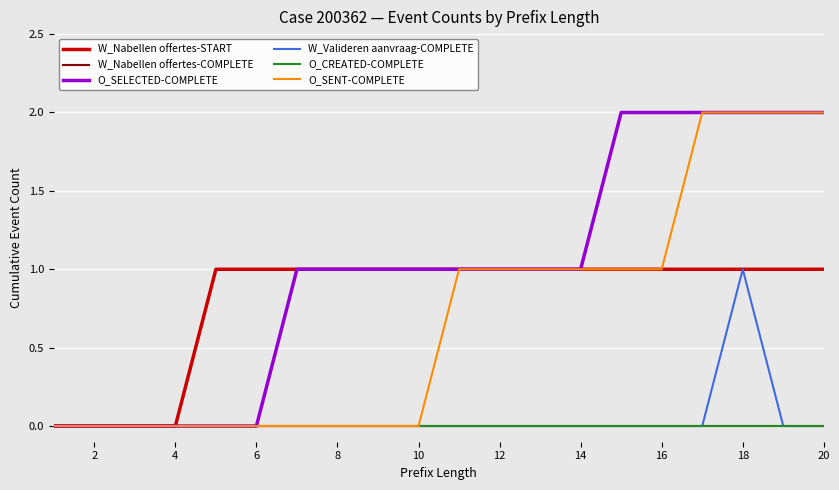

True or false: O_SELECTED-COMPLETE and W_Nabellen offertes-COMPLETE cross at least once.

False